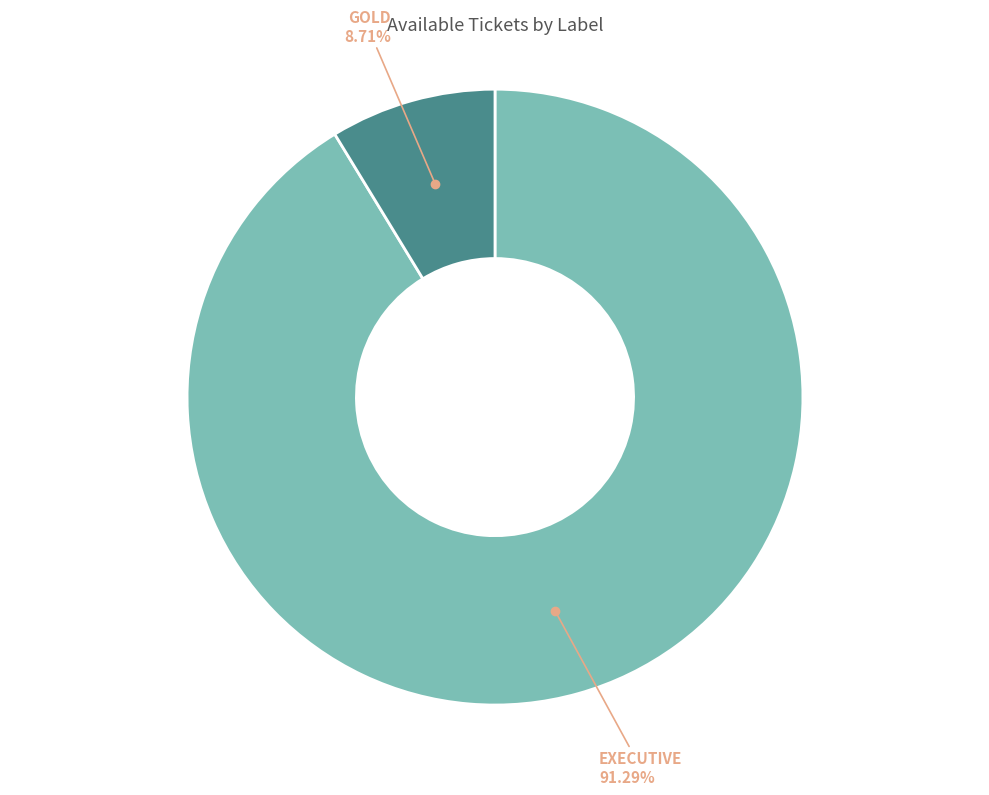

Does EXECUTIVE account for over 50% of the chart?

Yes